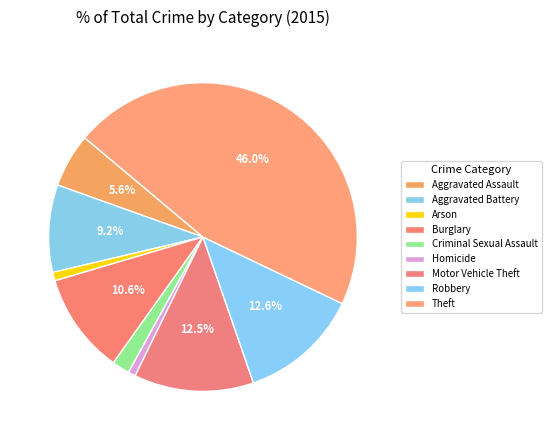

How many segments does this pie chart have?

9